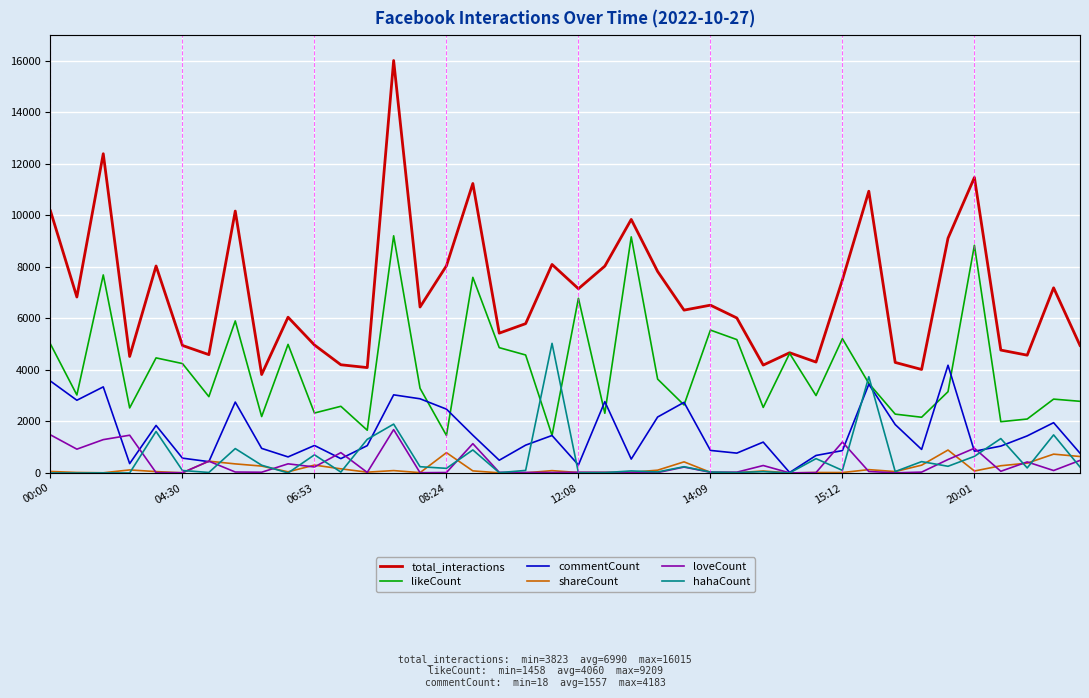

List the series in order of their peak value, lowest first.

shareCount, loveCount, commentCount, hahaCount, likeCount, total_interactions